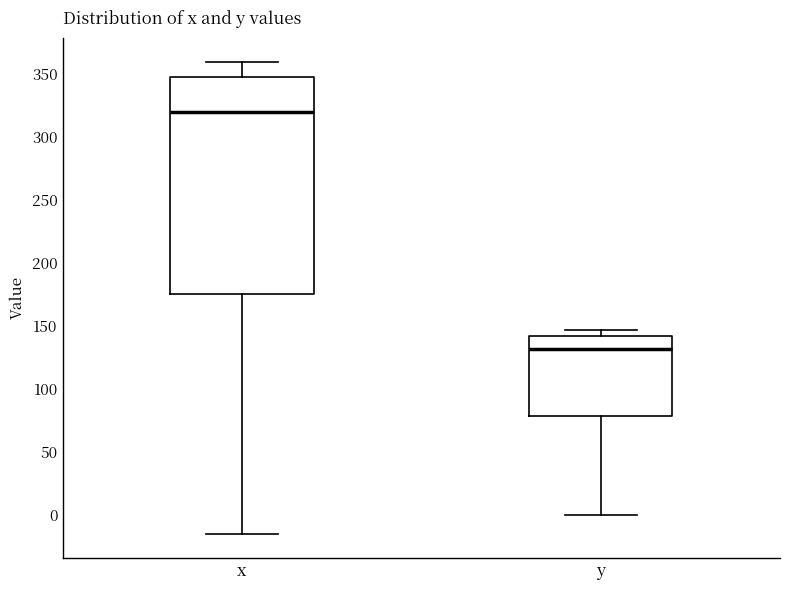

Comparing the boxes themselves (not the whiskers), which one is the tallest?

x